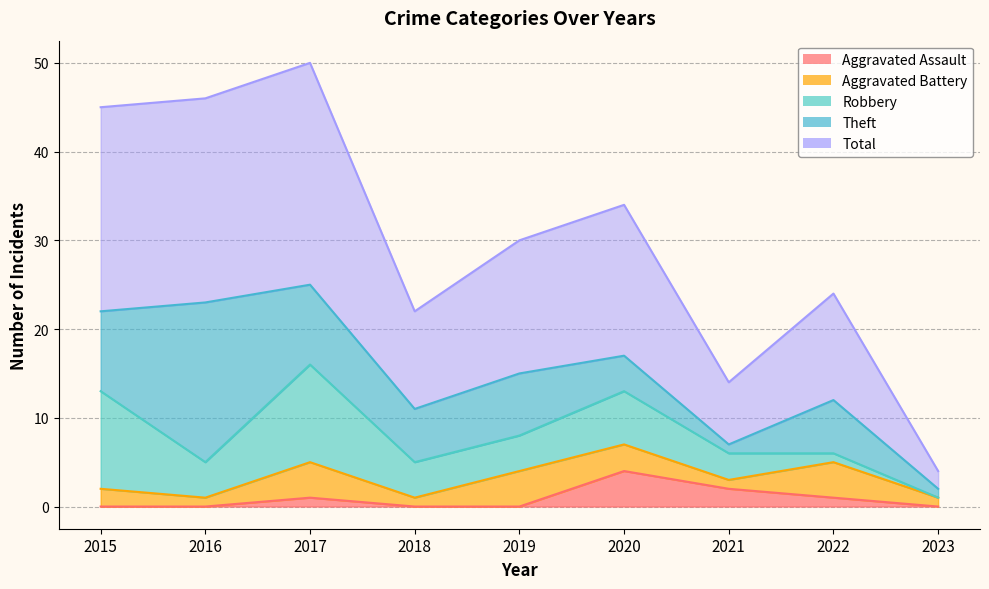

Which category has the lowest value in the Total series?

2023